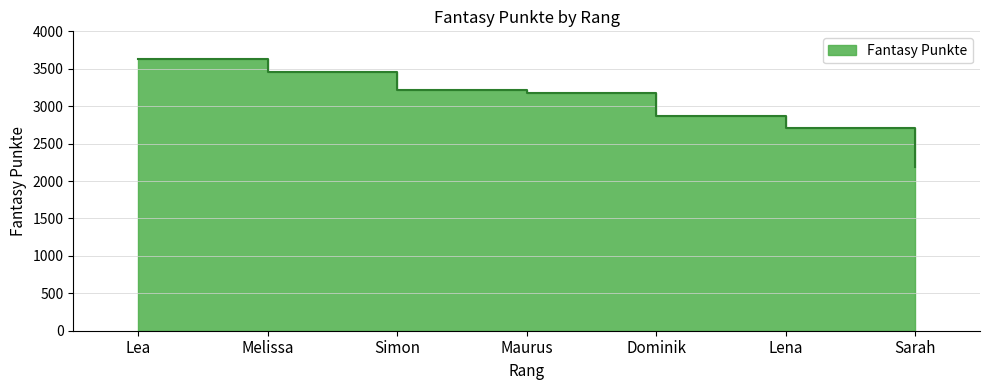

True or false: the data shows 800 at Melissa.

False